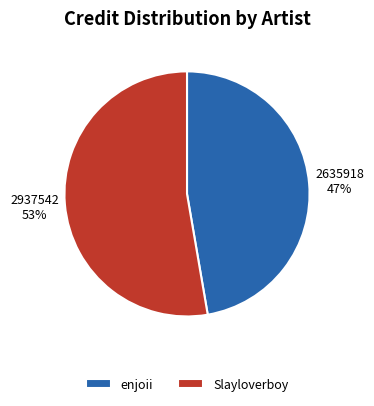

Is the sum of enjoii and Slayloverboy greater than half?

Yes